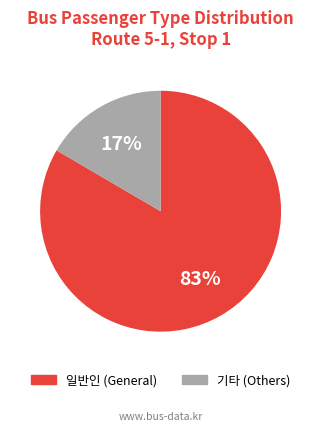

Does any single category account for the majority?

Yes